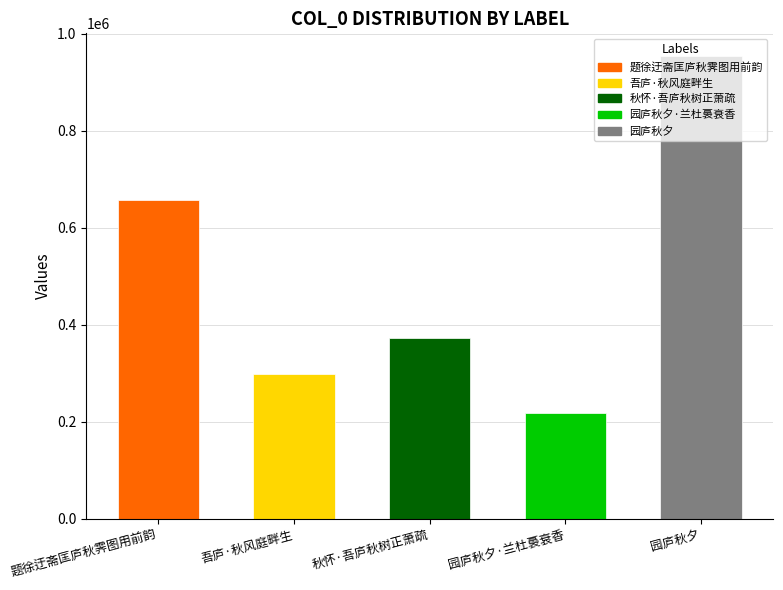

Is it true that the value at 吾庐·秋风庭畔生 is 298154?

True